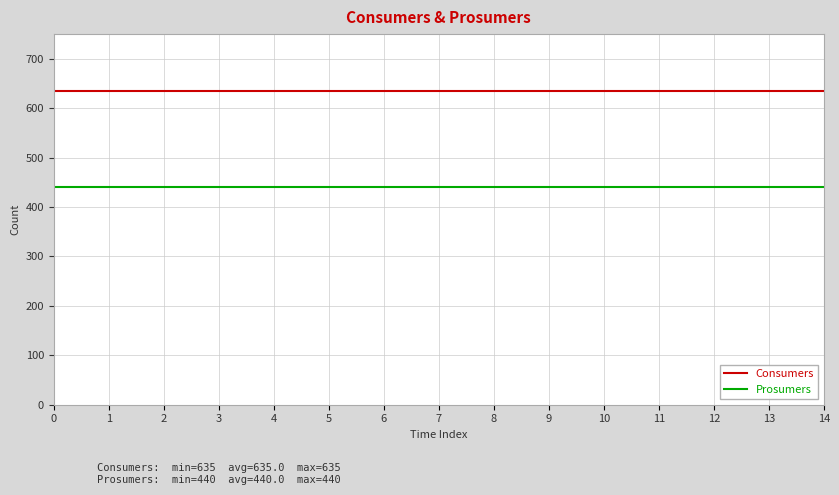

Is it true that Consumers equals 900 at 12?

False